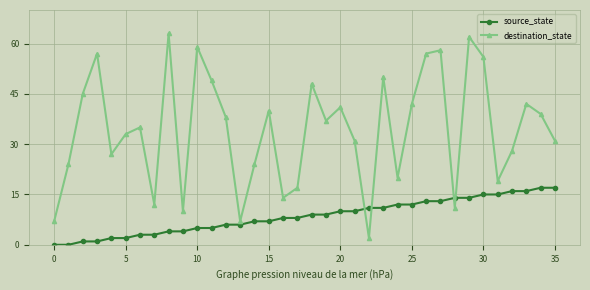

Rank the series by their average value, from lowest to highest.

source_state, destination_state